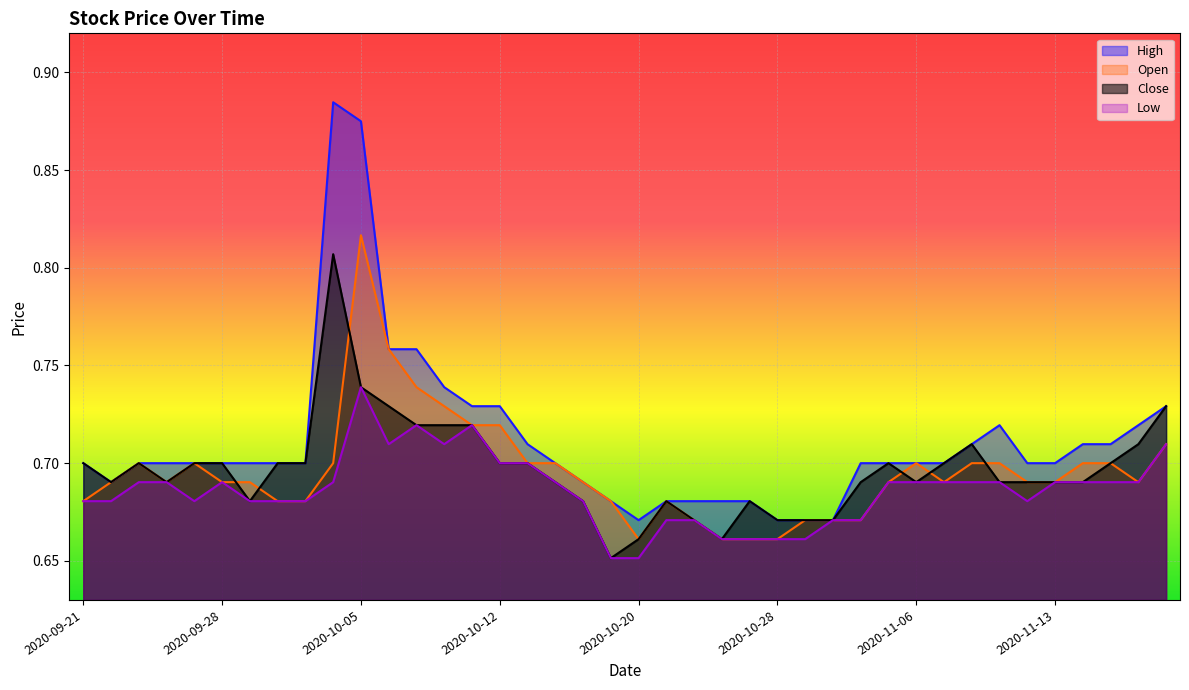

Reading right to left, list all the values displayed in this chart.

High: 0.7	0.7	0.7	0.7	0.7	0.7	0.7	0.7	0.7	0.7	0.7	0.7	0.7	0.7	0.7	0.7	0.7	0.7	0.7	0.7	0.7	0.7	0.7	0.7	0.7	0.7	0.7	0.8	0.8	0.9	0.9	0.7	0.7	0.7	0.7	0.7	0.7	0.7	0.7	0.7
Open: 0.7	0.7	0.7	0.7	0.7	0.7	0.7	0.7	0.7	0.7	0.7	0.7	0.7	0.7	0.7	0.7	0.7	0.7	0.7	0.7	0.7	0.7	0.7	0.7	0.7	0.7	0.7	0.7	0.8	0.8	0.7	0.7	0.7	0.7	0.7	0.7	0.7	0.7	0.7	0.7
Close: 0.7	0.7	0.7	0.7	0.7	0.7	0.7	0.7	0.7	0.7	0.7	0.7	0.7	0.7	0.7	0.7	0.7	0.7	0.7	0.7	0.7	0.7	0.7	0.7	0.7	0.7	0.7	0.7	0.7	0.7	0.8	0.7	0.7	0.7	0.7	0.7	0.7	0.7	0.7	0.7
Low: 0.7	0.7	0.7	0.7	0.7	0.7	0.7	0.7	0.7	0.7	0.7	0.7	0.7	0.7	0.7	0.7	0.7	0.7	0.7	0.7	0.7	0.7	0.7	0.7	0.7	0.7	0.7	0.7	0.7	0.7	0.7	0.7	0.7	0.7	0.7	0.7	0.7	0.7	0.7	0.7